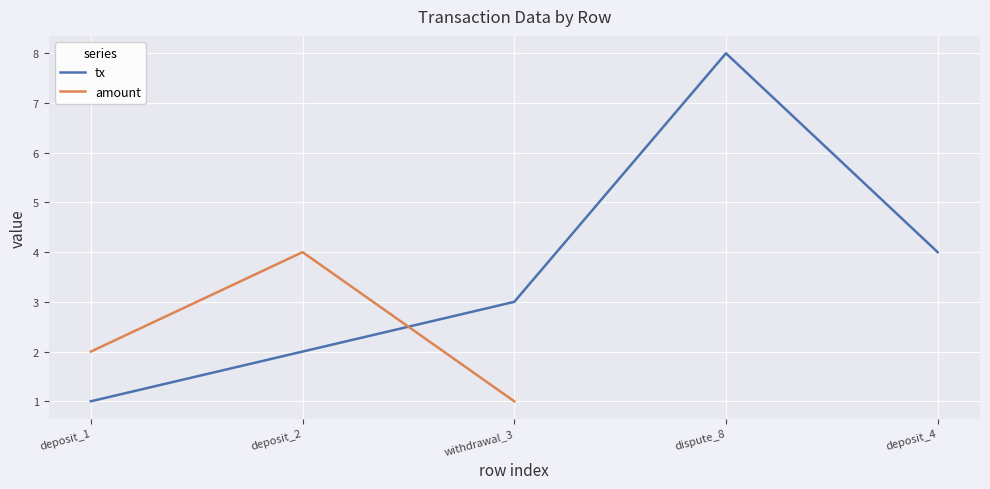

After their last crossing, which series has the higher values: tx or amount?

tx